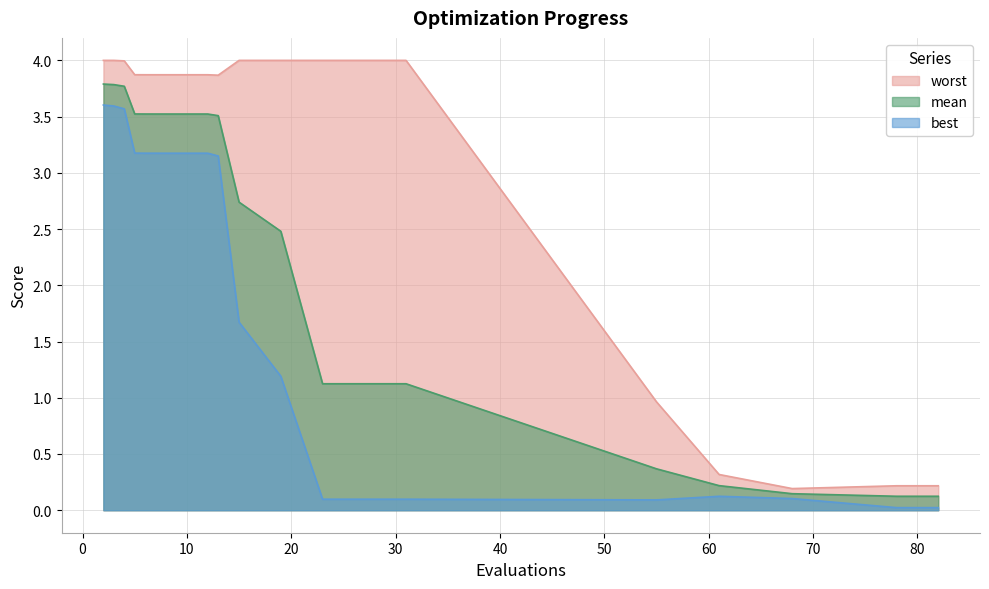

The value of mean at 5 is 3.5. True or false?

True